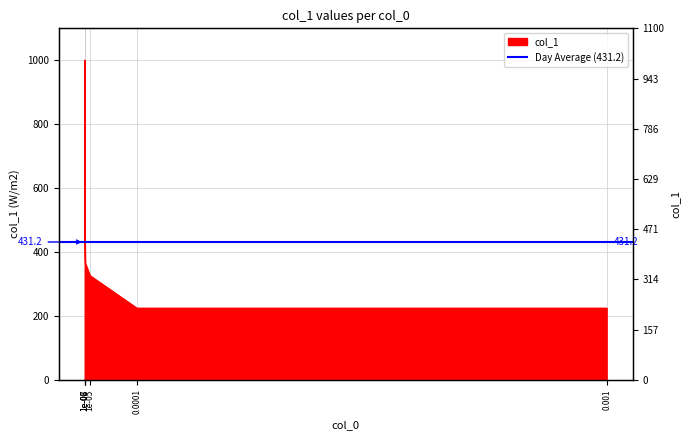

Is it true that the value at 0.0001 is 224?

True